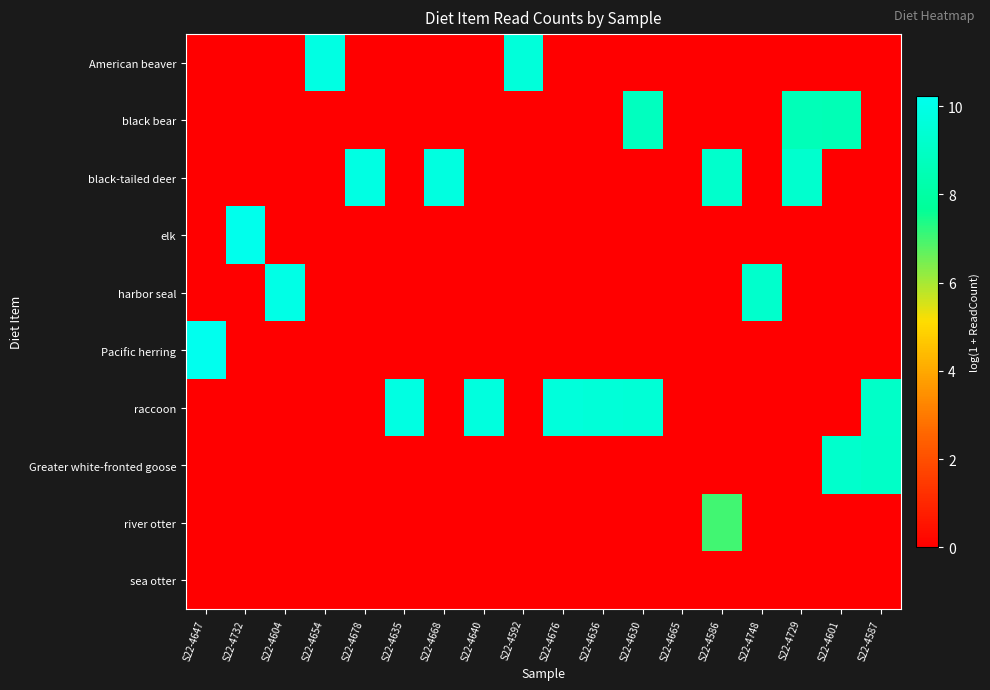

What is the spread (max minus min) of values at S22-4729?

9.3